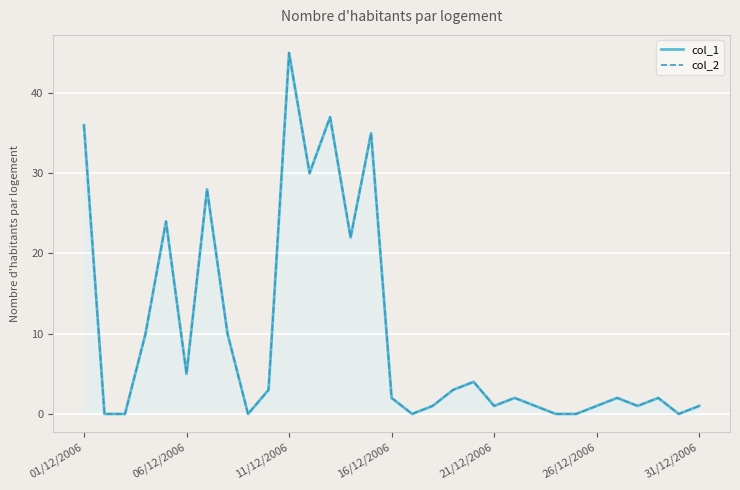

What is the total value across all series at 26?

4